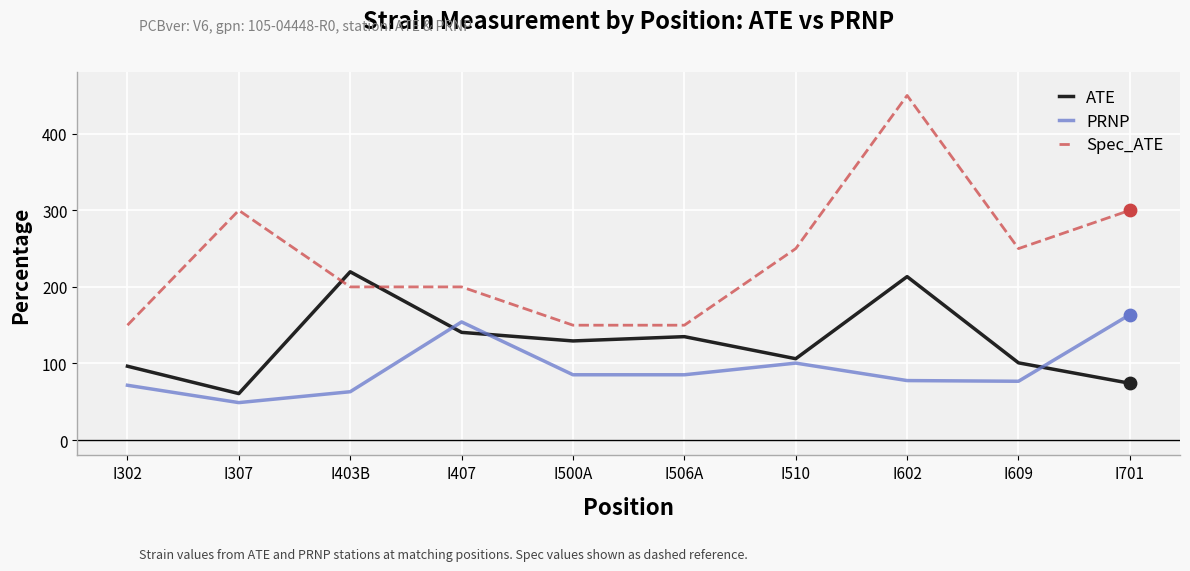

At how many categories does at least one series exceed 434?

1